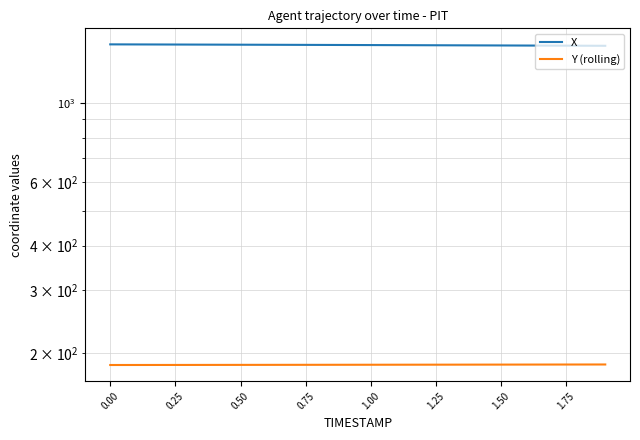

True or false: X and Y (rolling) intersect in this chart.

False